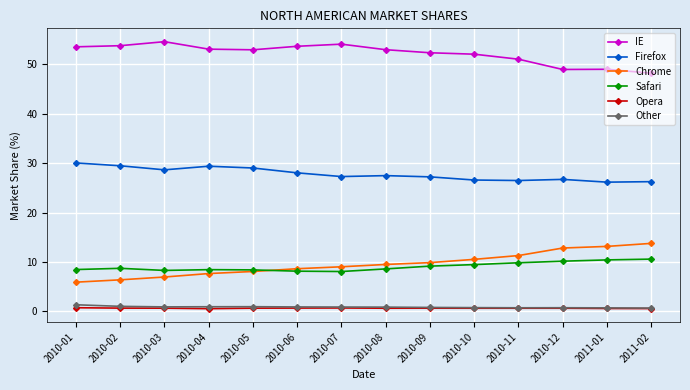

What is the label of the 4th point from the right?

2010-11